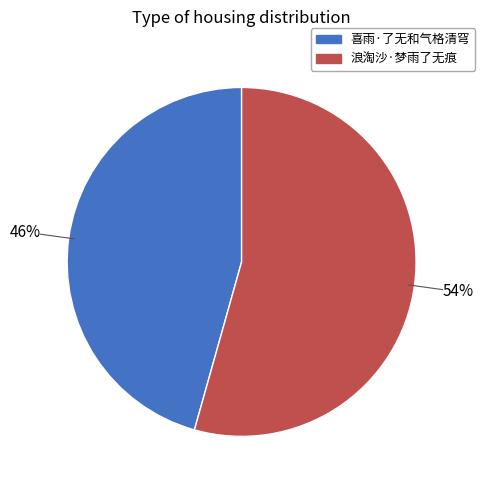

Do 喜雨·了无和气格清穹 and 浪淘沙·梦雨了无痕 together represent more than half of the pie?

Yes